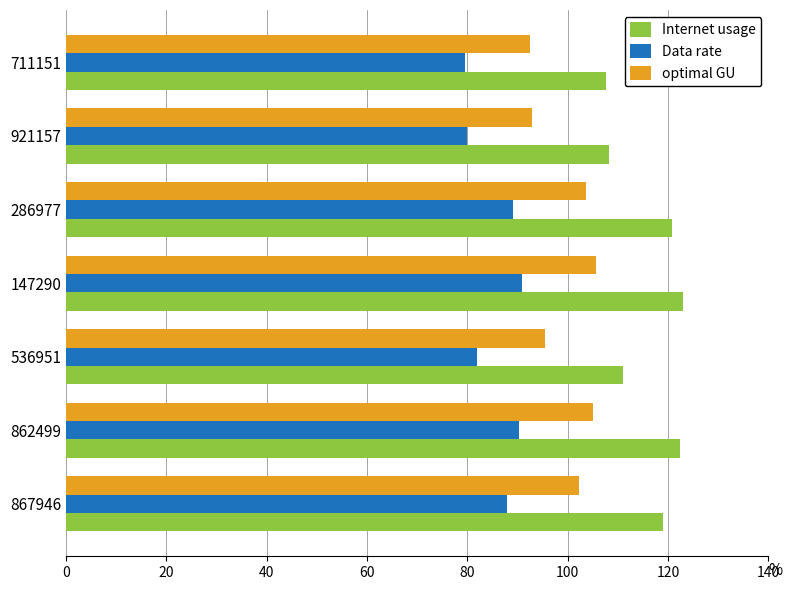

Rank the series at 862499 from lowest to highest value.

Data rate, optimal GU, Internet usage